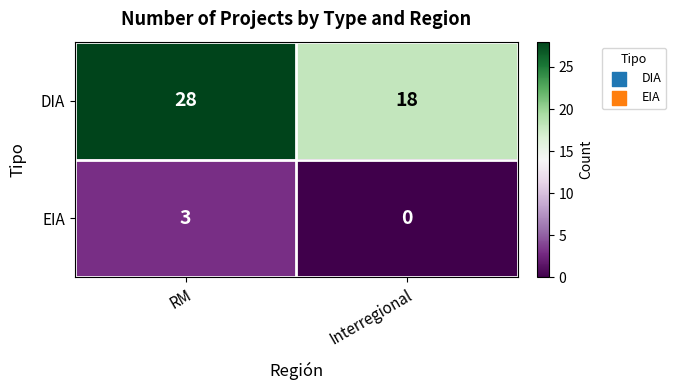

What is the maximum value shown in the chart?

28